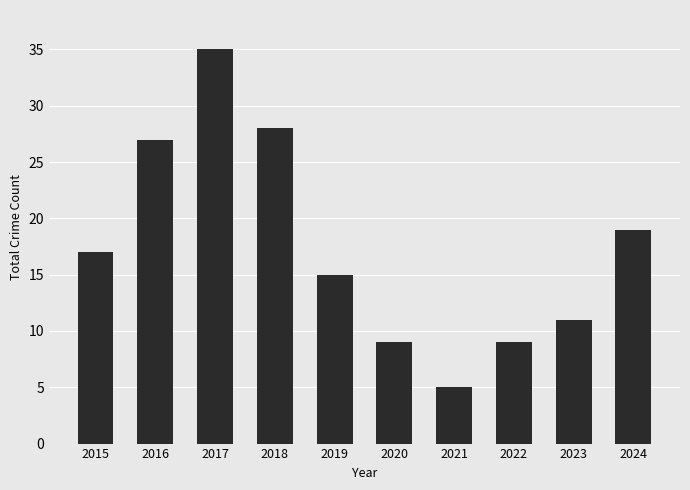

Which label corresponds to the smallest value in the chart?

2021